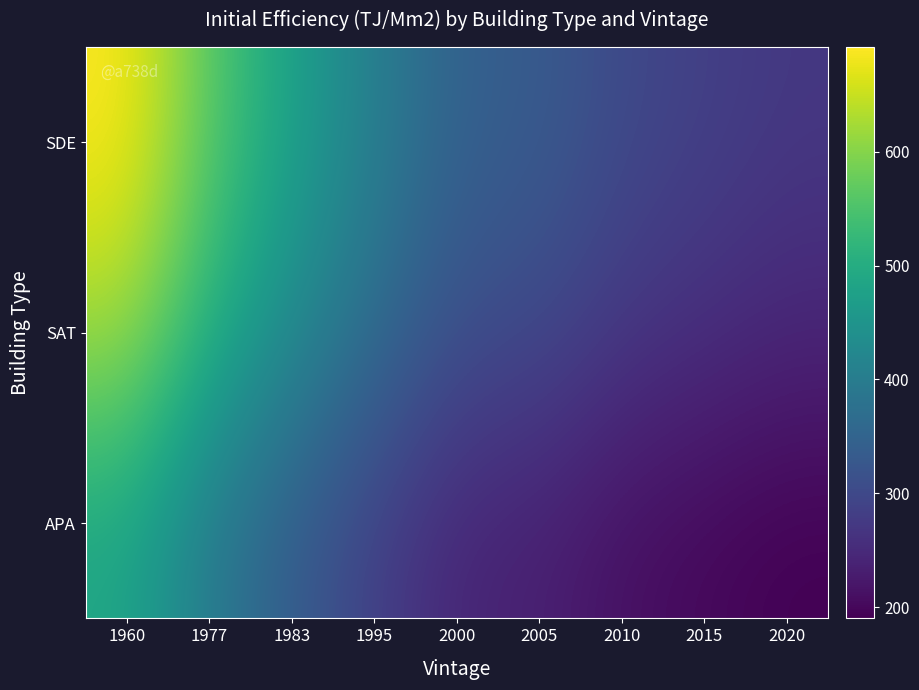

Count the number of categories in the chart.

9